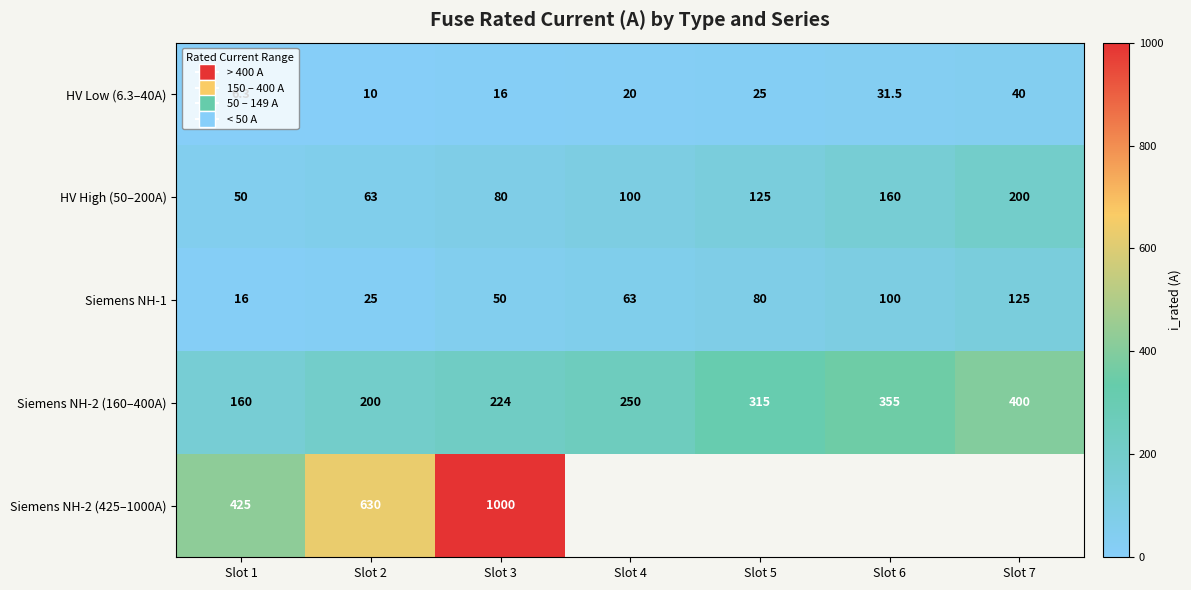

True or false: Siemens NH-2 (160–400A) has a value of 330.6 at Slot 3.

False